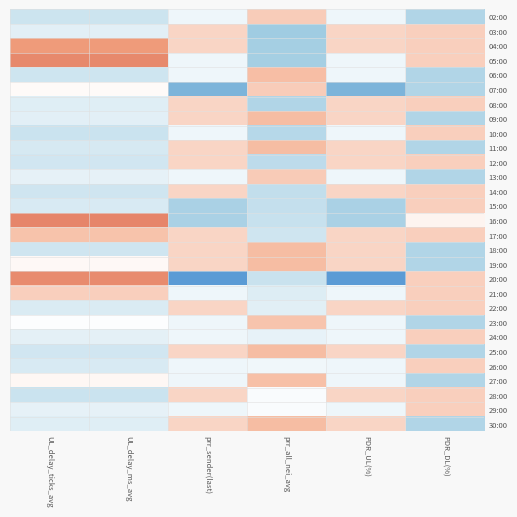

What is the spread (max minus min) of values at PDR_DL(%)?

2.1